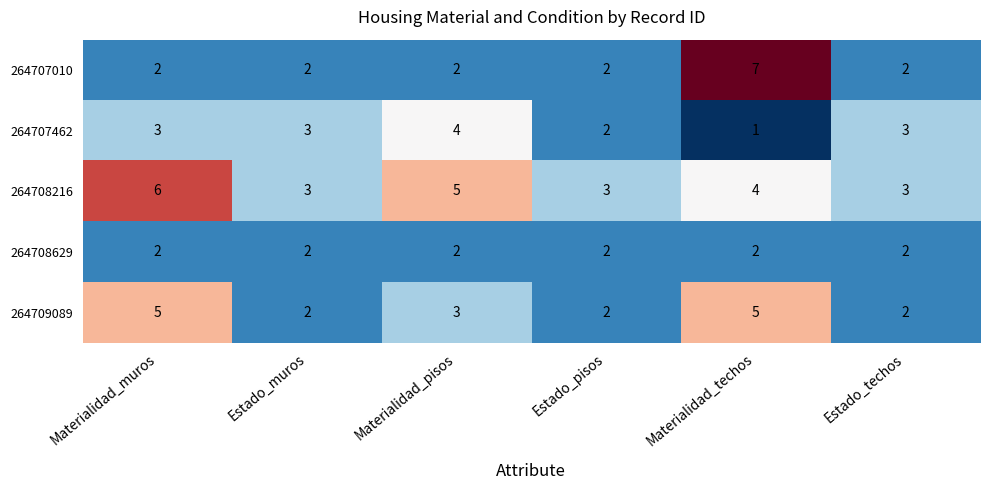

At which category does the chart reach its minimum across all series?

Materialidad_techos